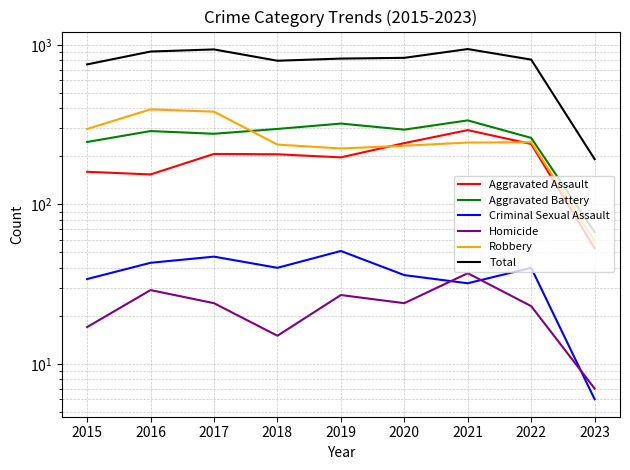

True or false: Criminal Sexual Assault has a value of 43 at 2016.

True